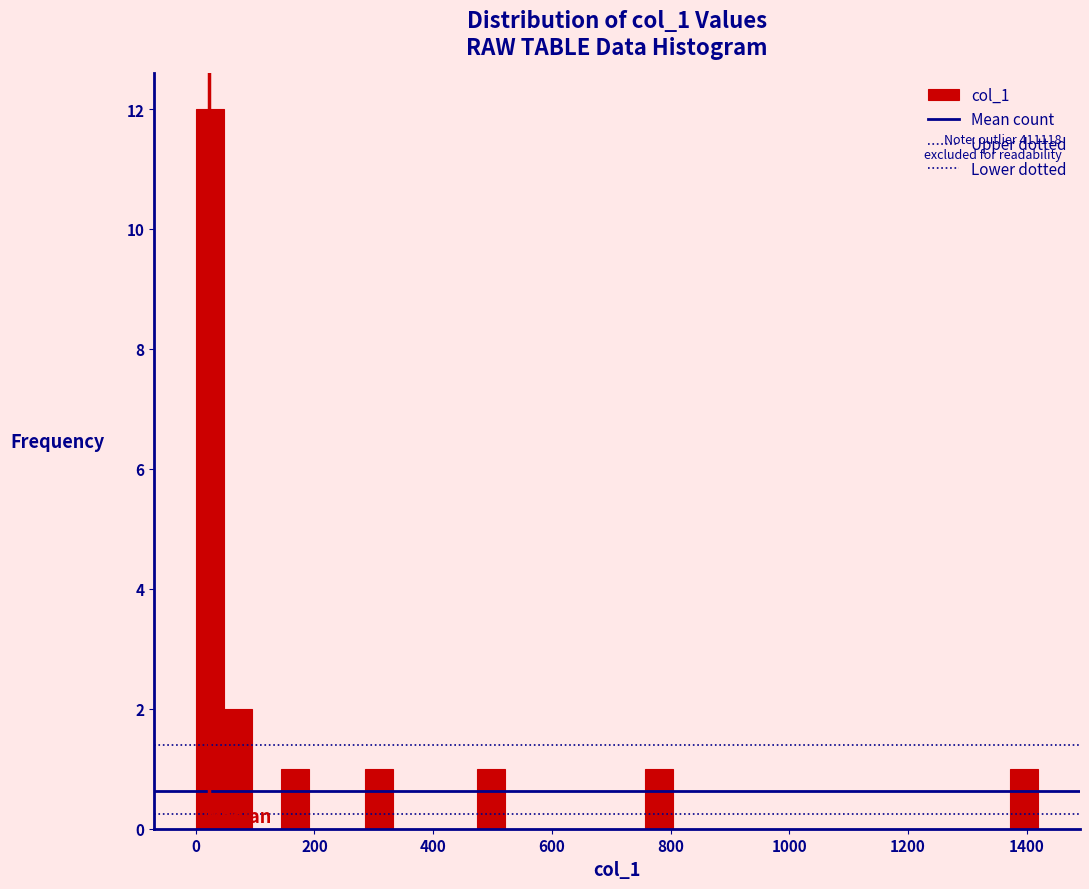

Read against the x-axis, roughly where is the centre of the tallest bar?

20